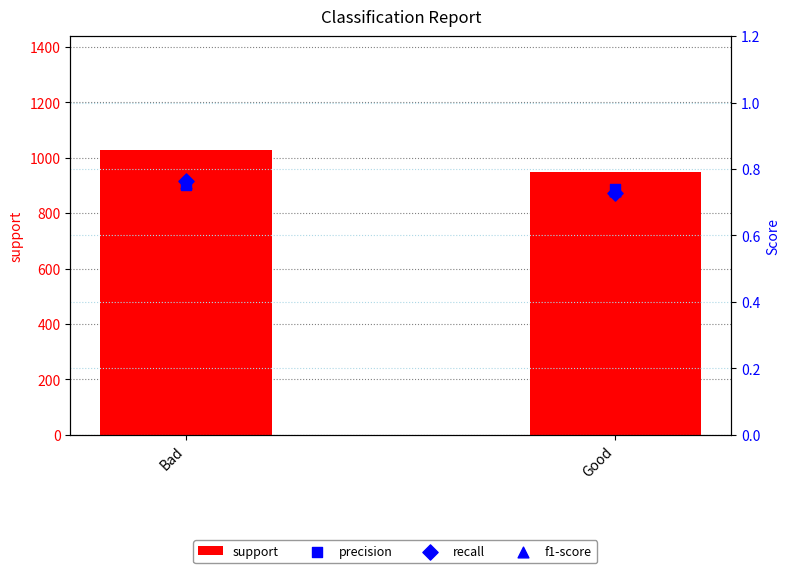

At which category is the sum across all series the highest?

Bad